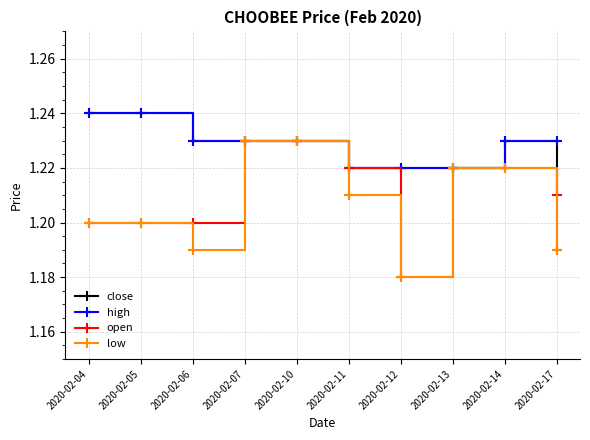

True or false: low has a value of 1.2 at 2020-02-07.

True